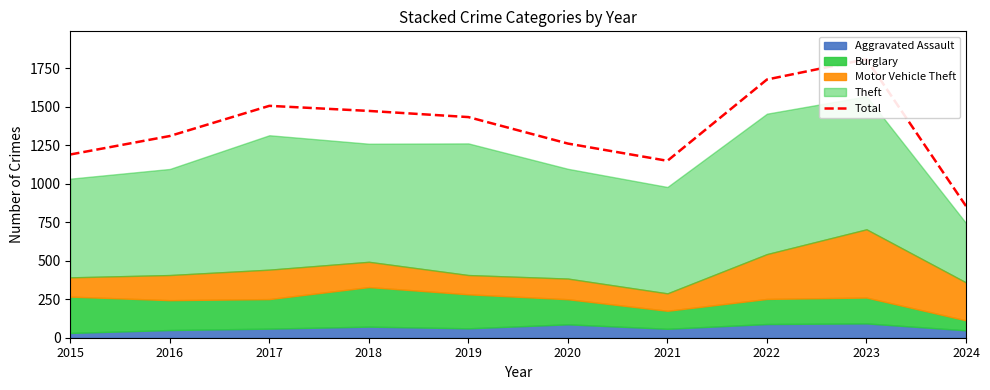

What is the sum of the values at 2021 and 2019?

2582